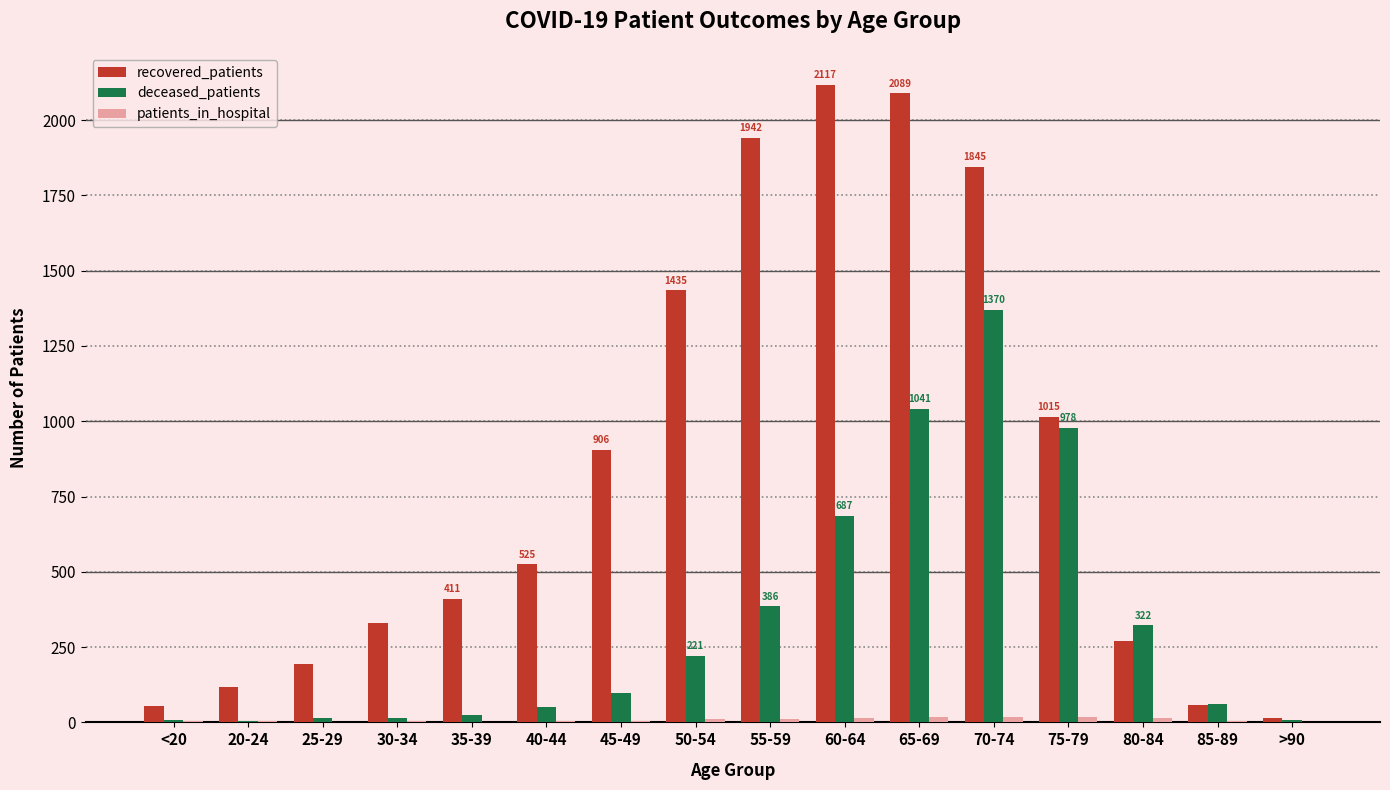

Which series has the widest spread of values?

recovered_patients